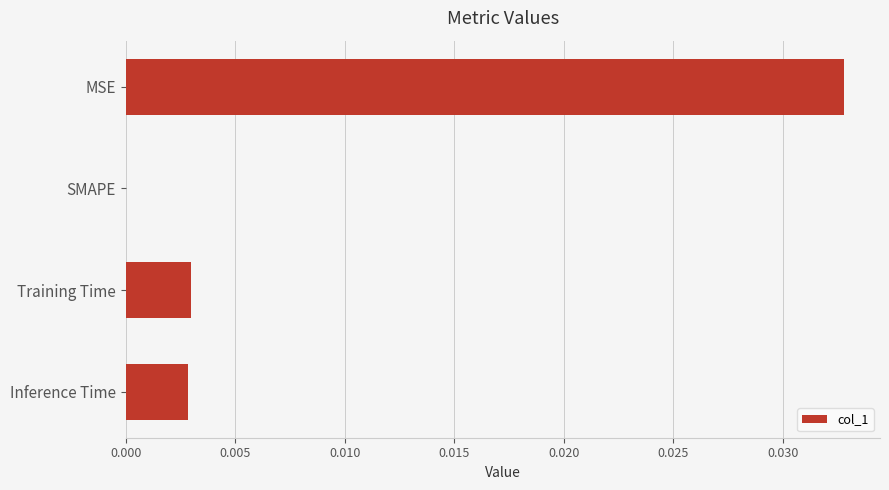

How many data points does each series have?

4